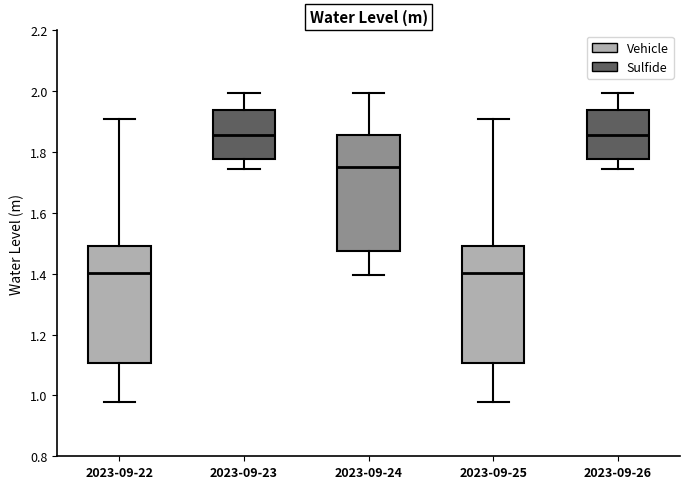

Where does the lower whisker of the box for 2023-09-25 end on the y-axis? The values are not printed on the chart, so give them approximately, as read against the axis.

0.98